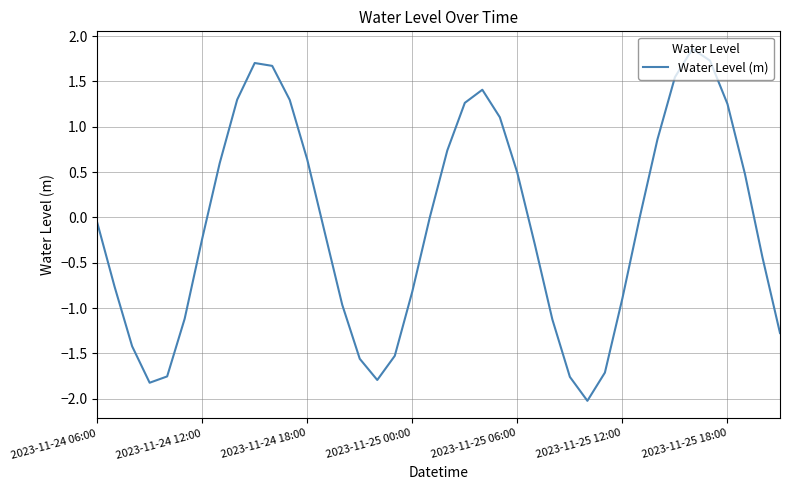

What is the maximum value shown in the chart?

1.9